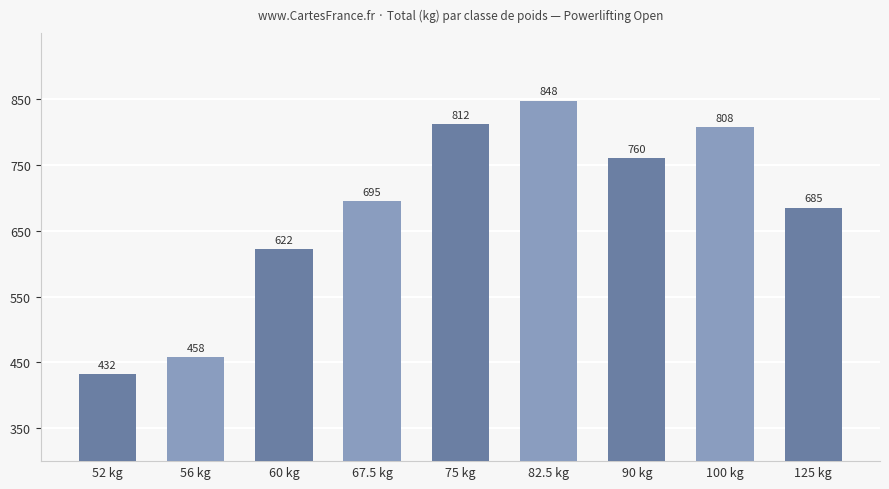

Rank the categories by value from lowest to highest.

52 kg, 56 kg, 60 kg, 125 kg, 67.5 kg, 90 kg, 100 kg, 75 kg, 82.5 kg